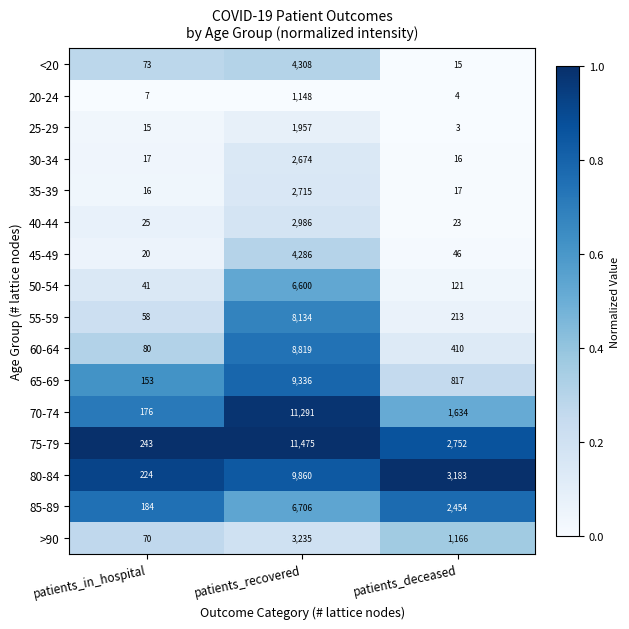

Where does the 35-39 series first go above 17?

patients_recovered